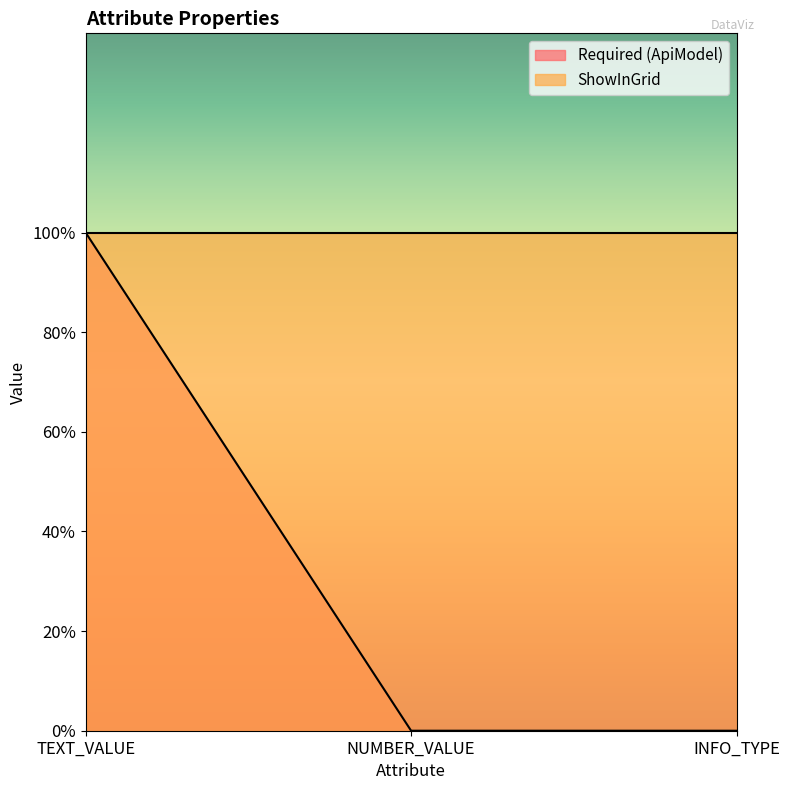

Reading left to right, list all the values displayed in this chart.

1	0	0